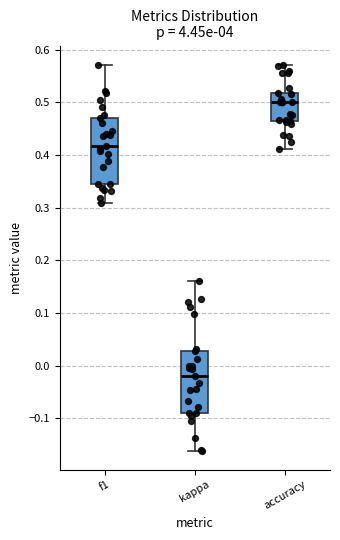

Reading left to right, read every box against the y-axis: the position of its median line, the range the box covers, and the ends of its whiskers. The values are not printed on the chart, so give them approximately, as read against the axis.

f1: median 0.42, box 0.34 to 0.47, whiskers 0.31 to 0.57
kappa: median -0.02, box -0.09 to 0.03, whiskers -0.16 to 0.16
accuracy: median 0.50, box 0.46 to 0.52, whiskers 0.41 to 0.57